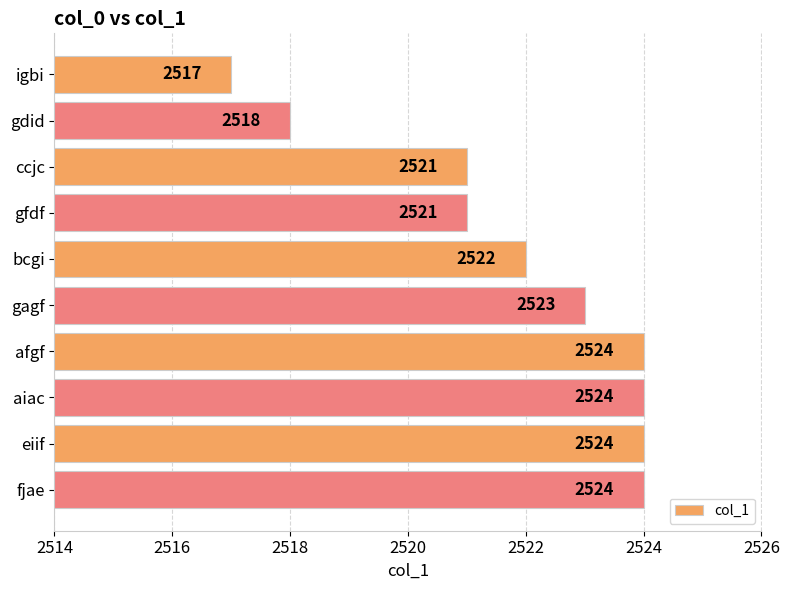

True or false: the data shows 515 at gfdf.

False